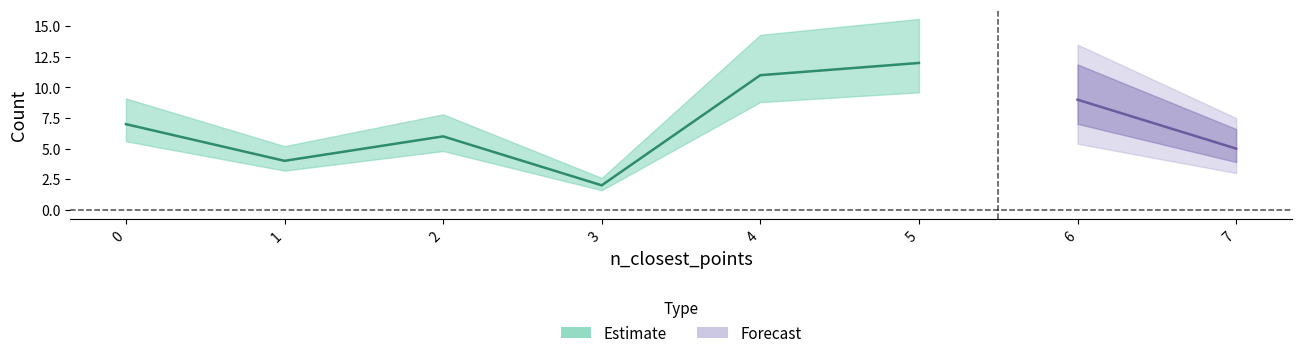

Is this an area chart (filled region under the line)?

No